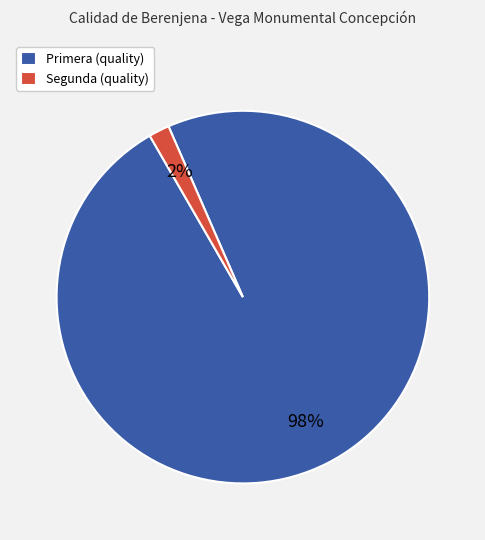

Is the sum of Primera (quality) and Segunda (quality) greater than half?

Yes